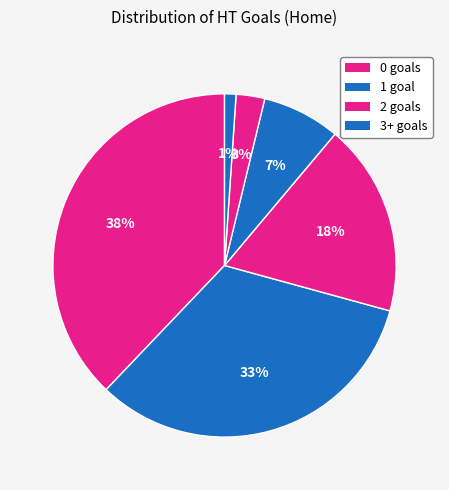

How many slices are in this pie chart?

6